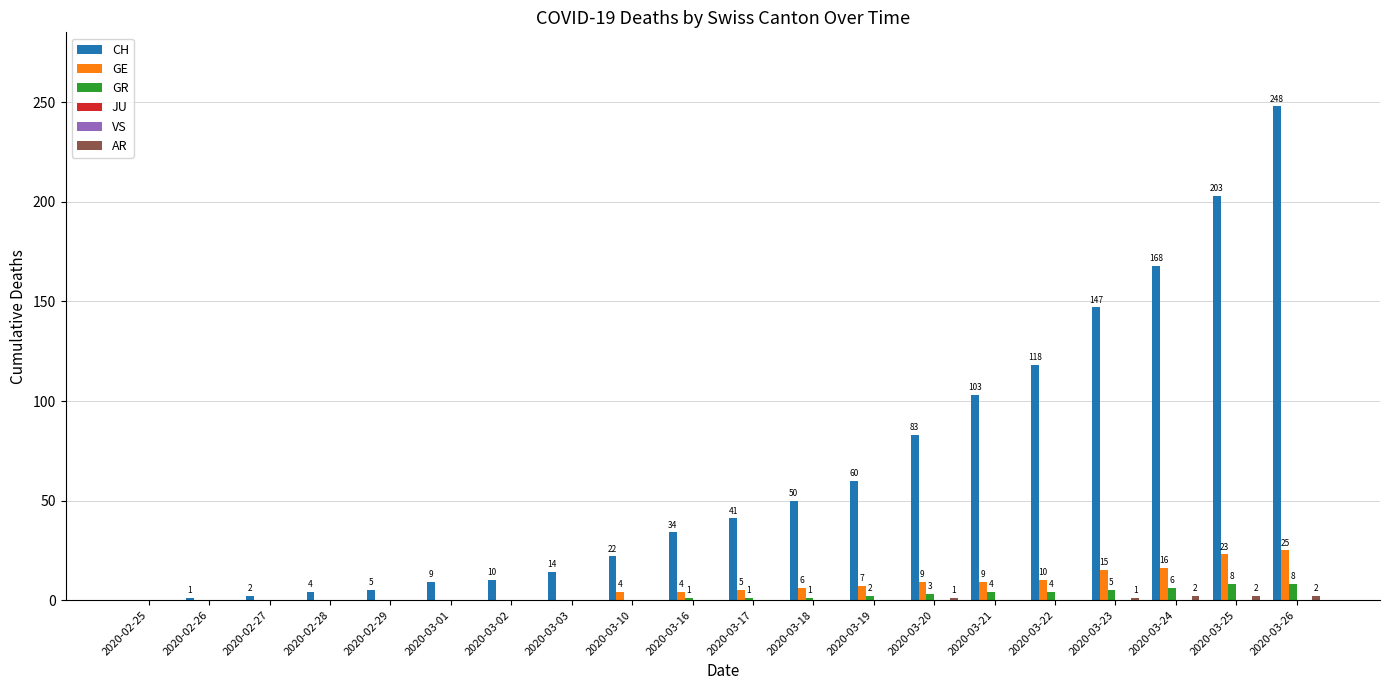

What is the difference between the second highest and second lowest values in the AR series?

2